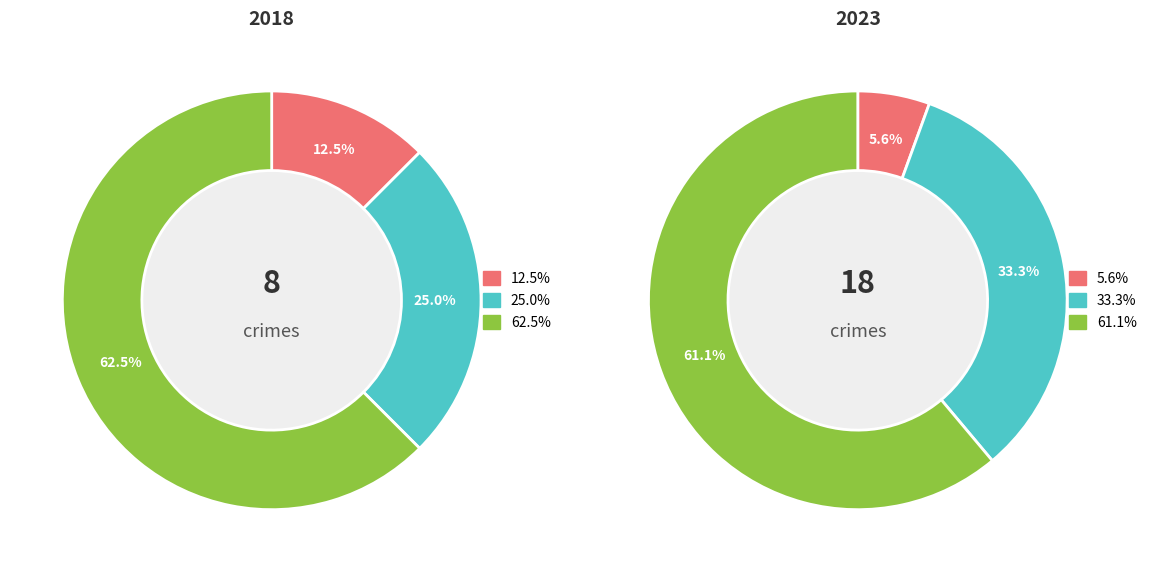

What percentage is the values_2023 slice, to the nearest percent?

33%